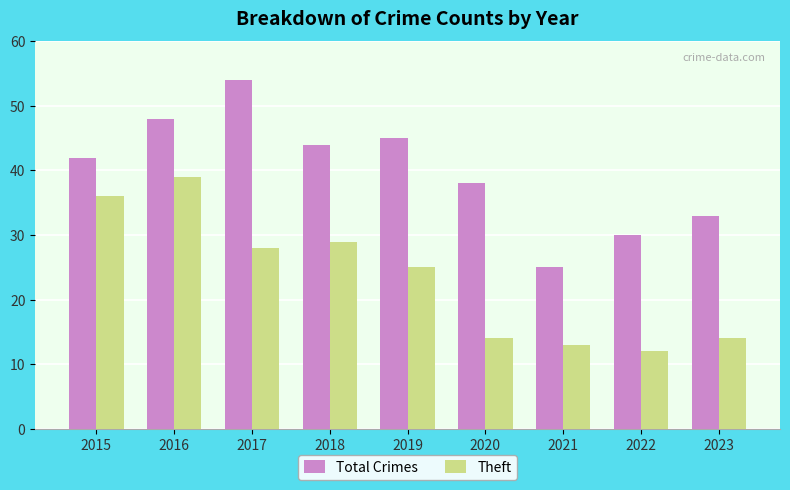

What is the difference between the Total Crimes values at 2017 and 2020?

16